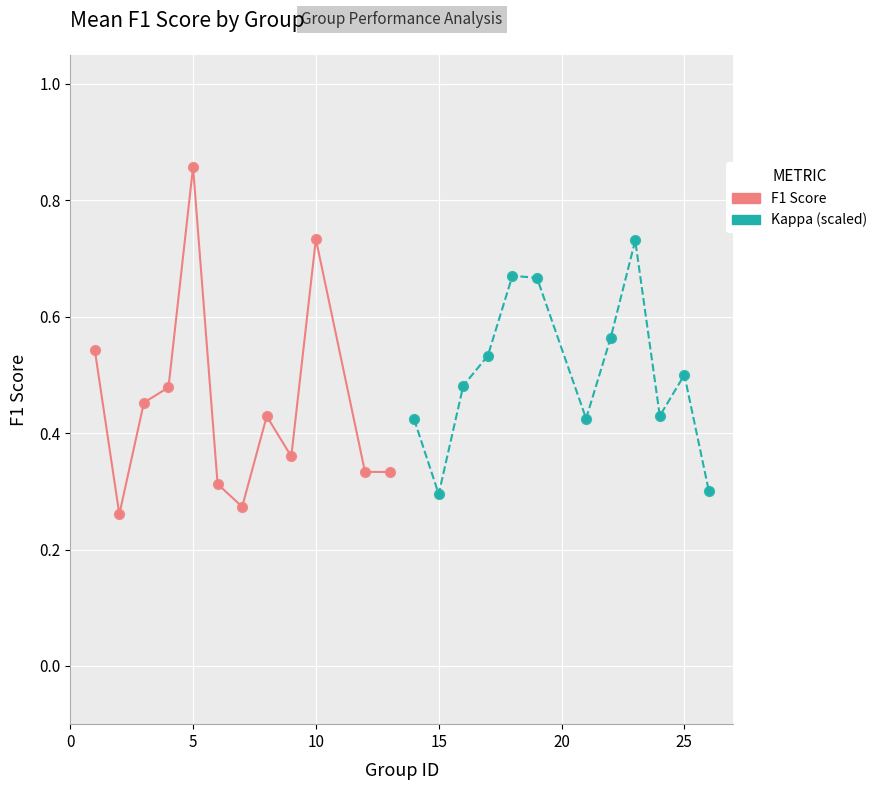

Which series has the widest spread of Y values?

F1 Score